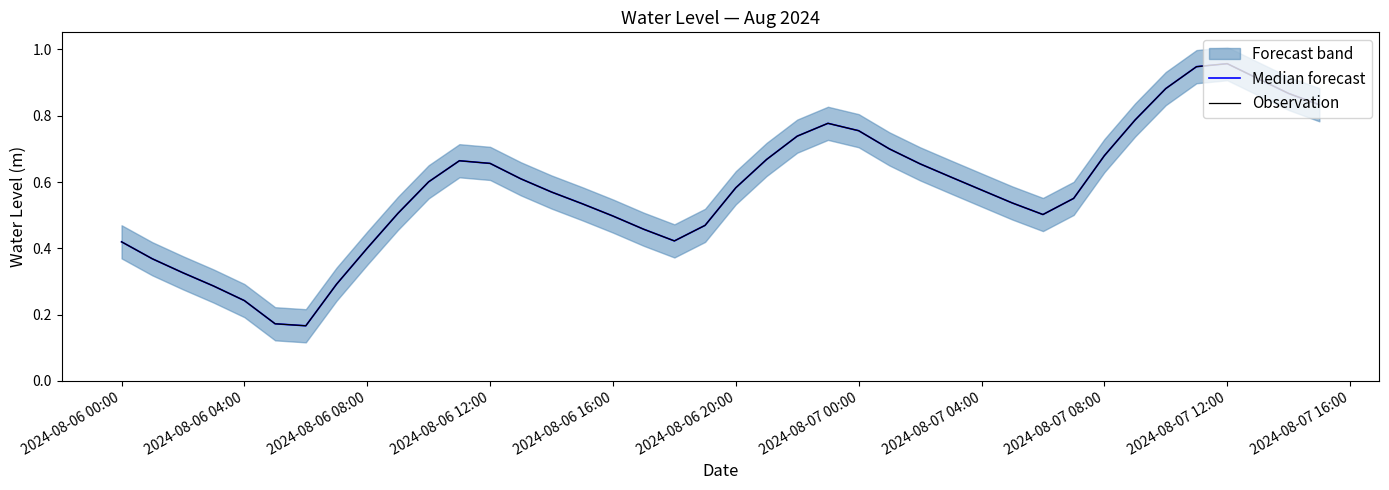

True or false: Observation and Median forecast cross at least once.

False